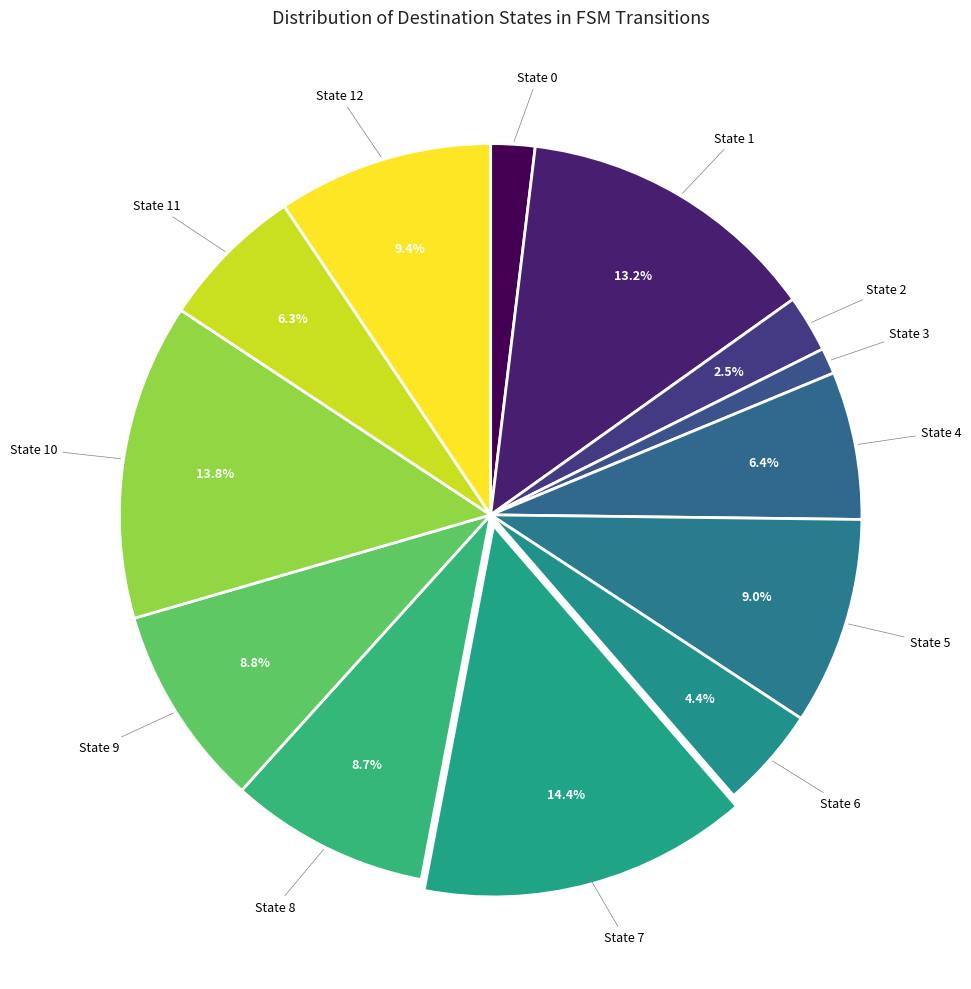

Is there a majority slice in this chart?

No